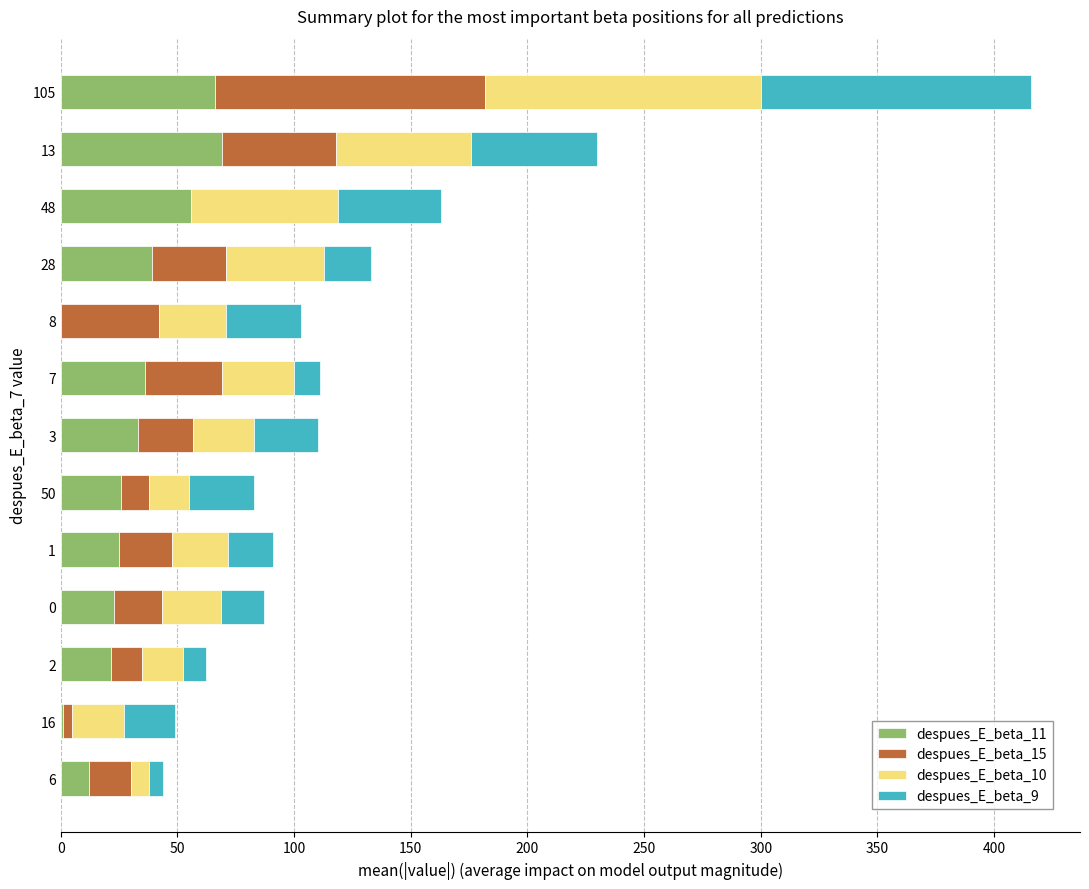

What is the average value of the despues_E_beta_11 series?

31.3